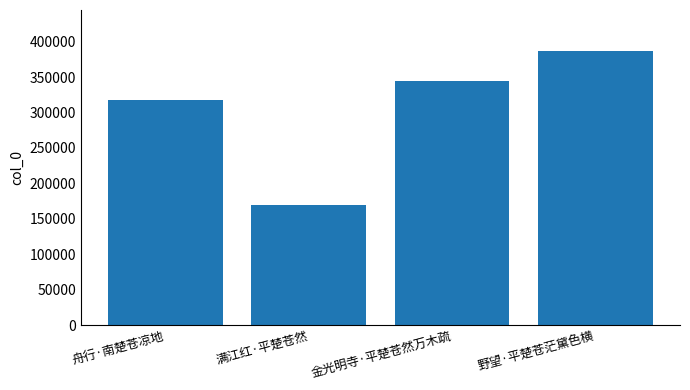

The chart shows a value of 169178 at 满江红·平楚苍然. True or false?

True